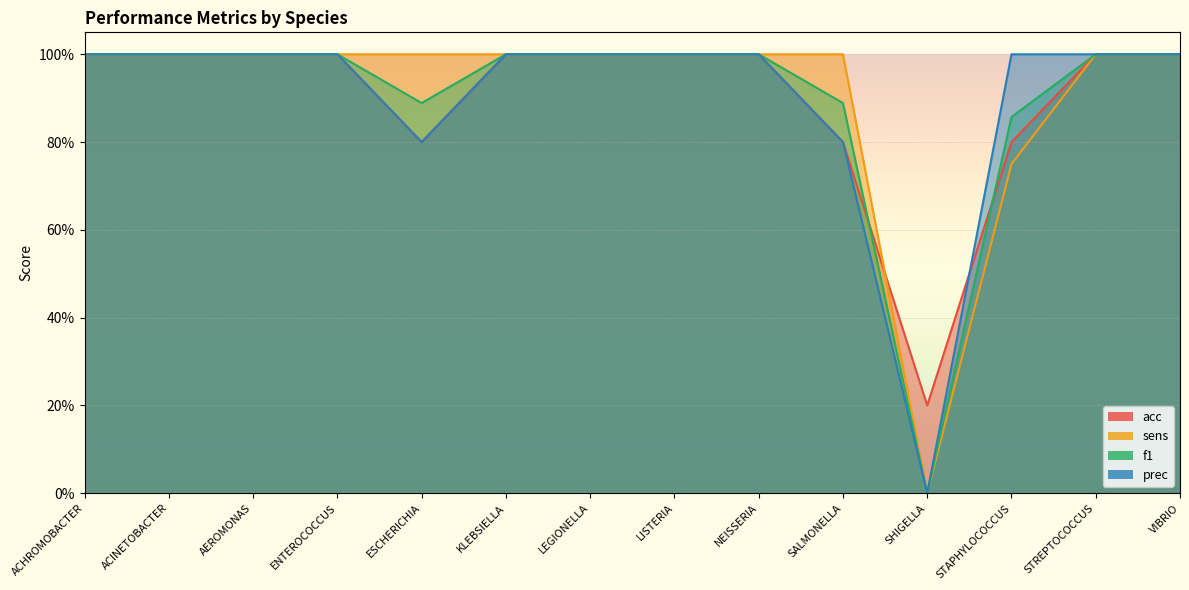

True or false: prec and sens cross at least once.

False